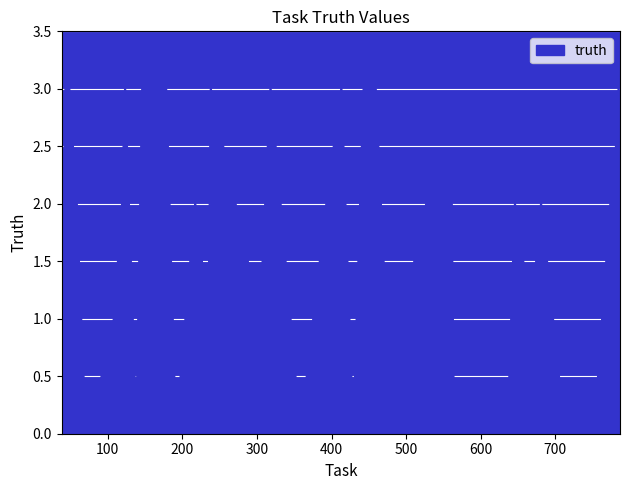

What is the greatest value displayed?

3